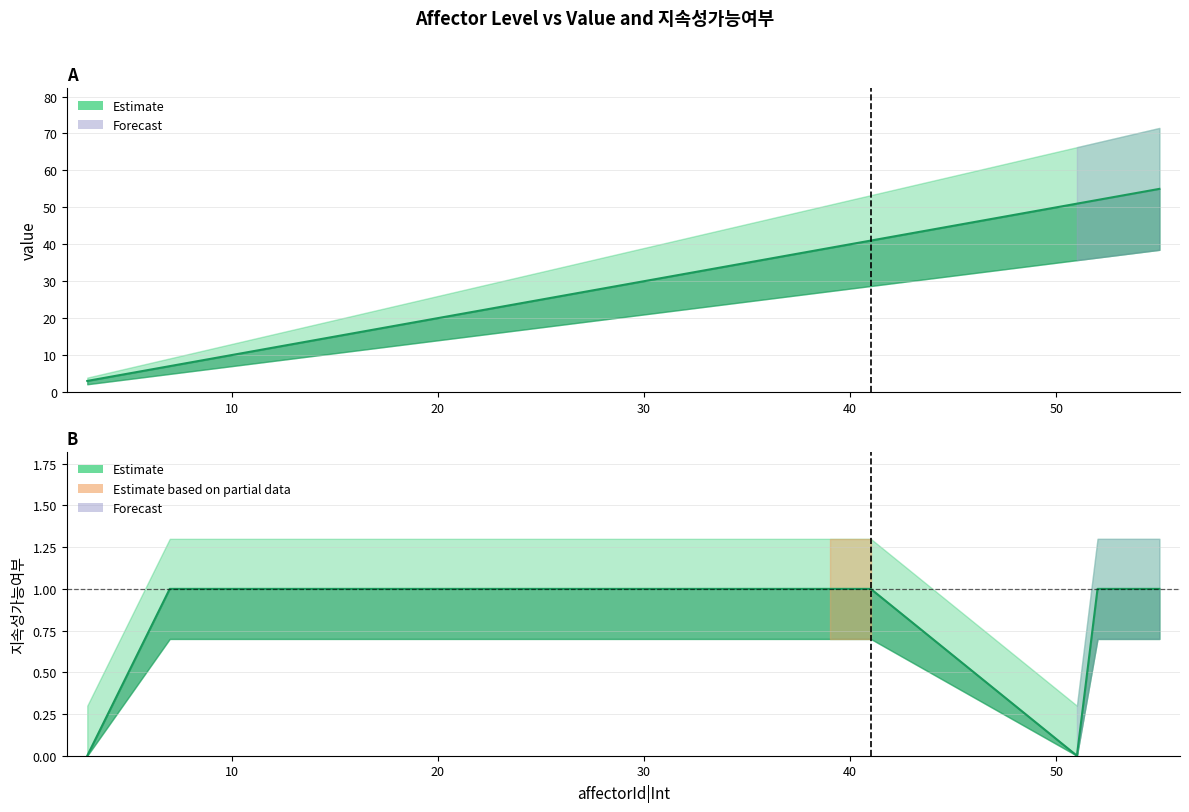

True or false: value and 지속성가능여부 cross at least once.

False